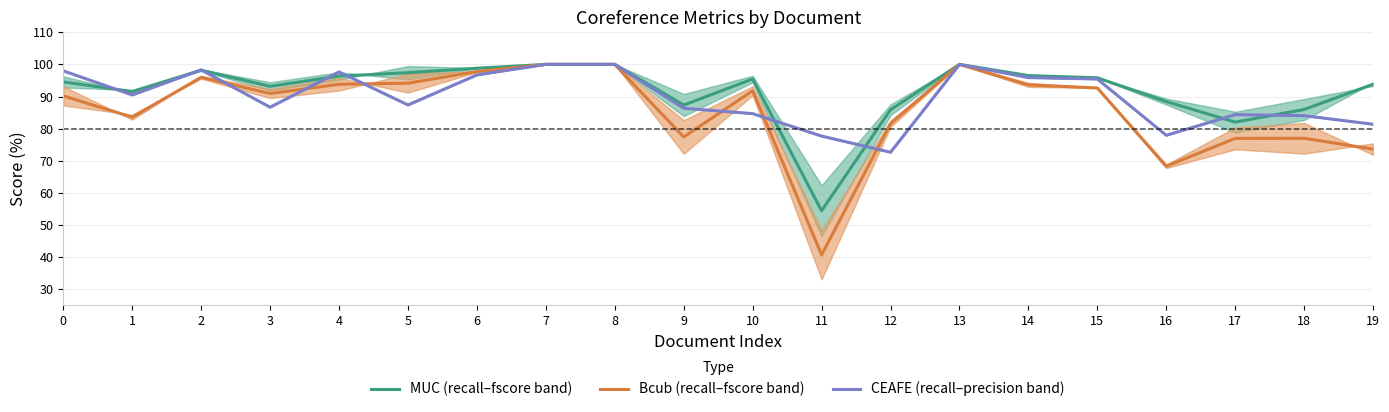

Is it true that MUC (recall–fscore band) equals 164.0 at 6?

False